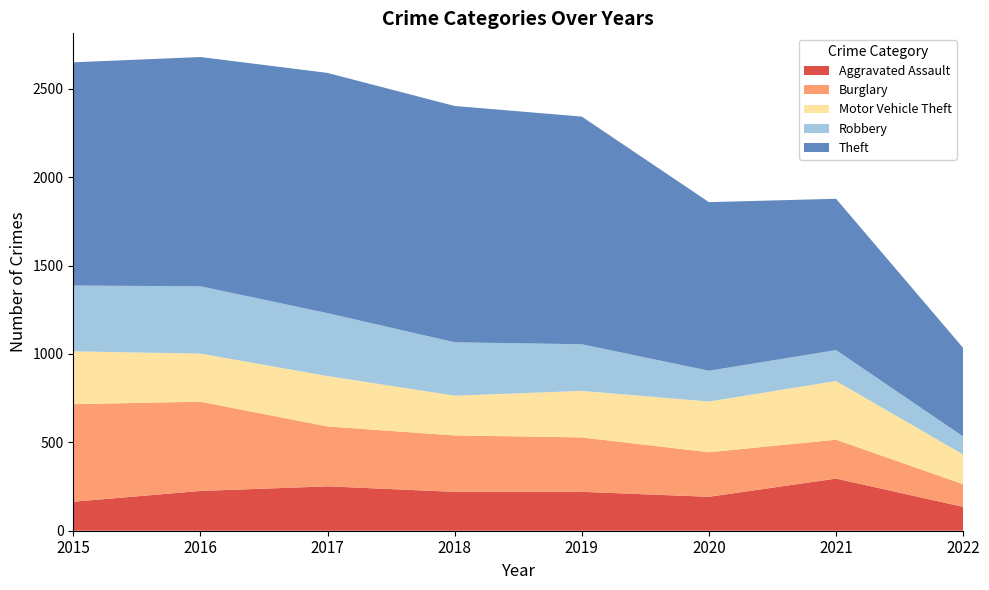

Reading left to right, what are all the values shown in this chart?

Aggravated Assault: 2015=164	2016=225	2017=251	2018=220	2019=220	2020=192	2021=295	2022=135
Burglary: 2015=552	2016=505	2017=339	2018=319	2019=308	2020=252	2021=220	2022=128
Motor Vehicle Theft: 2015=299	2016=272	2017=285	2018=225	2019=263	2020=287	2021=332	2022=168
Robbery: 2015=372	2016=381	2017=356	2018=302	2019=264	2020=174	2021=175	2022=102
Theft: 2015=1263	2016=1297	2017=1359	2018=1337	2019=1288	2020=954	2021=856	2022=501